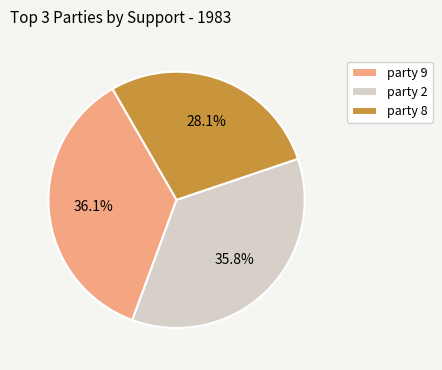

Is there any slice that represents more than half of the pie?

No